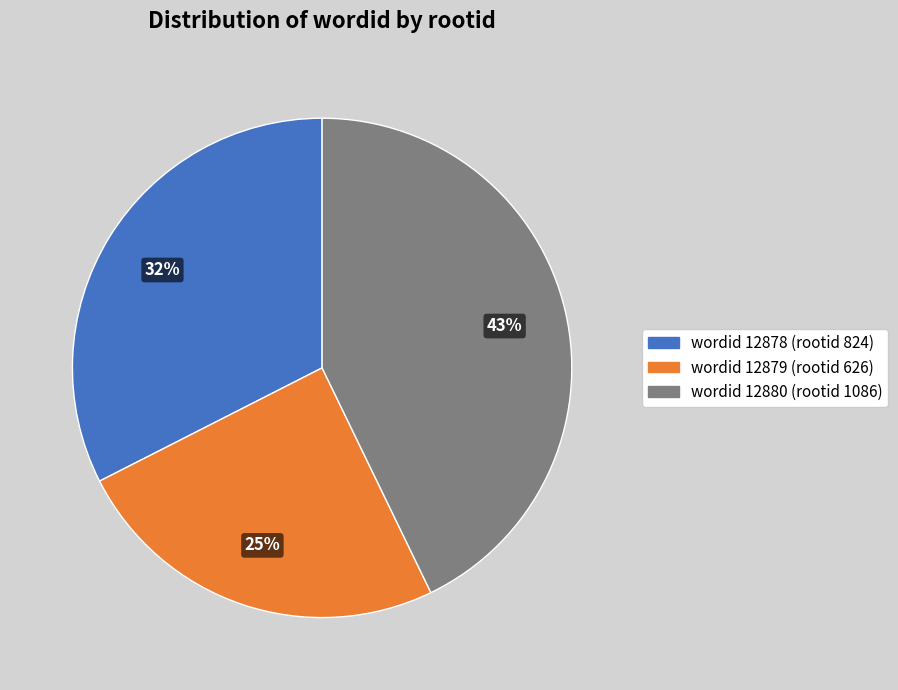

To the nearest percent, what is the average slice percentage?

33%